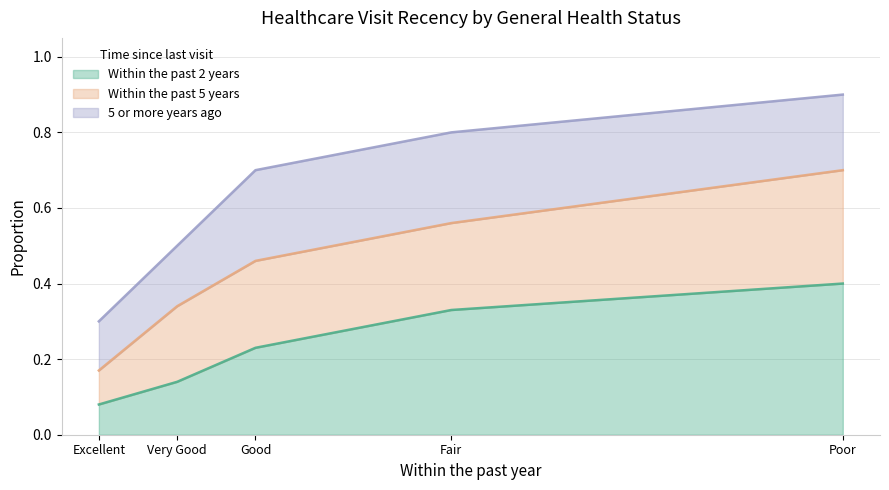

What is the label of the 4th point from the right?

Very Good